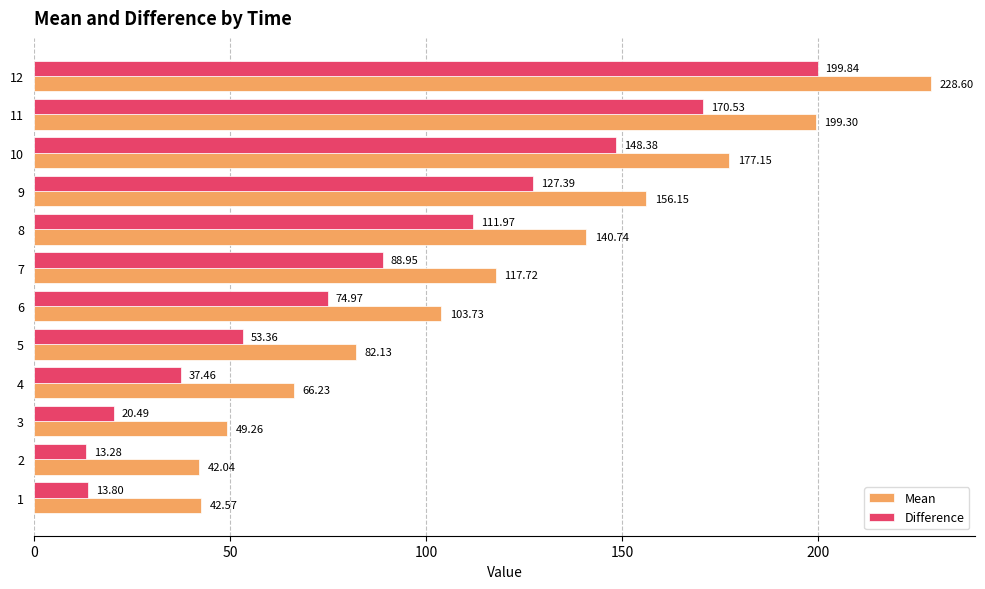

Is it true that Mean equals 57.0 at 8?

False